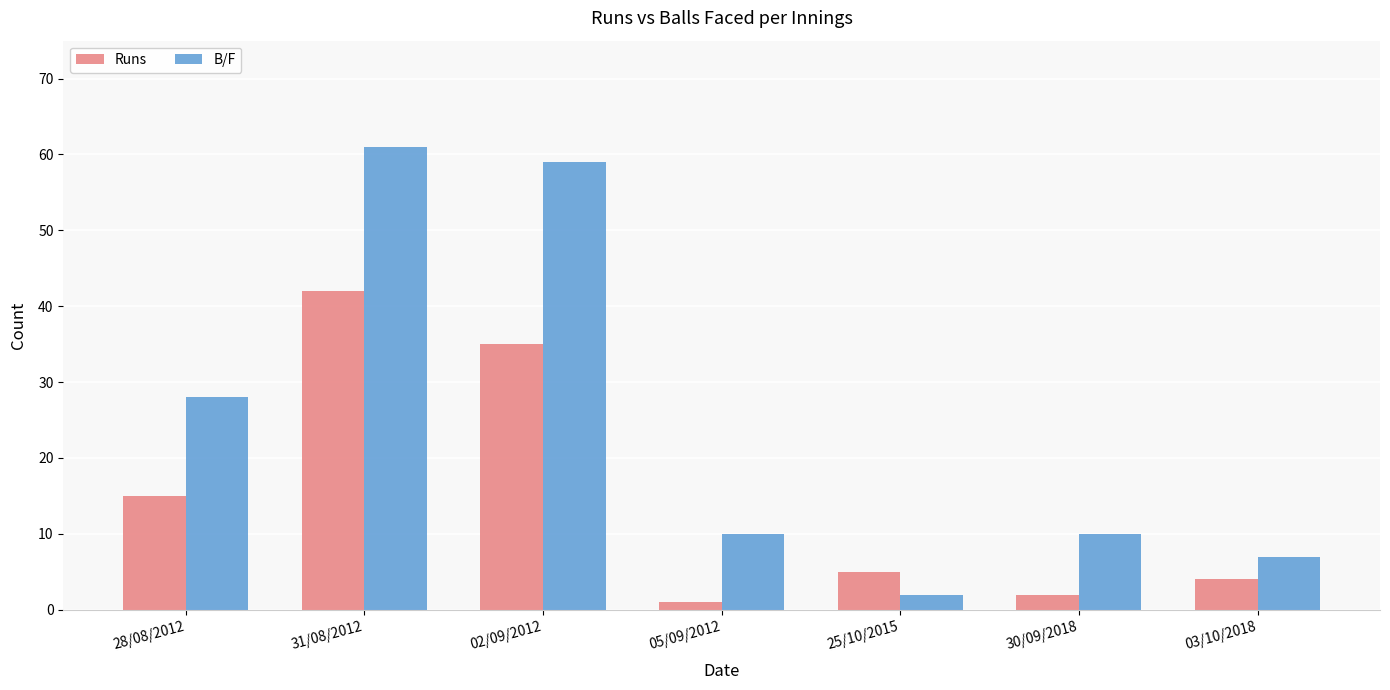

At which label does Runs reach its minimum?

05/09/2012